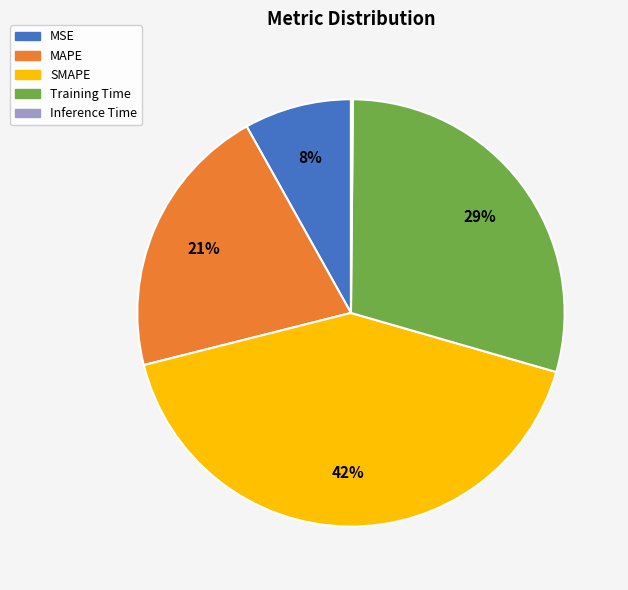

True or false: MSE accounts for 18% of the total.

False